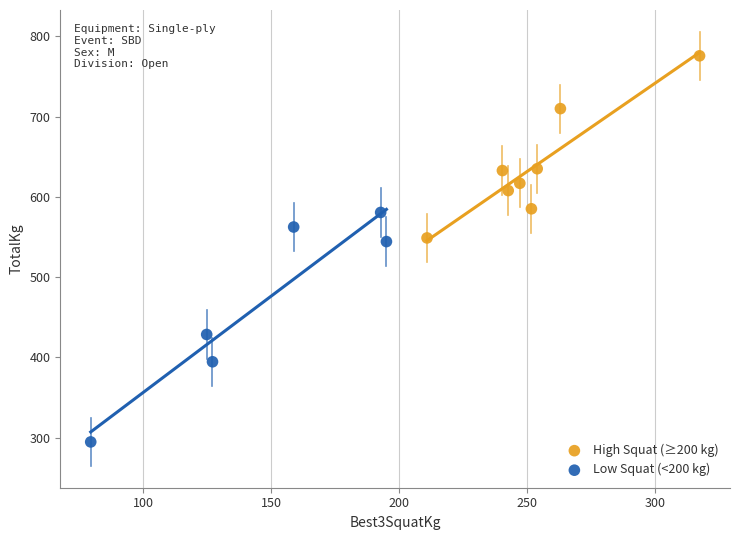

Which series has the largest Y range (max minus min)?

Low Squat (<200 kg)